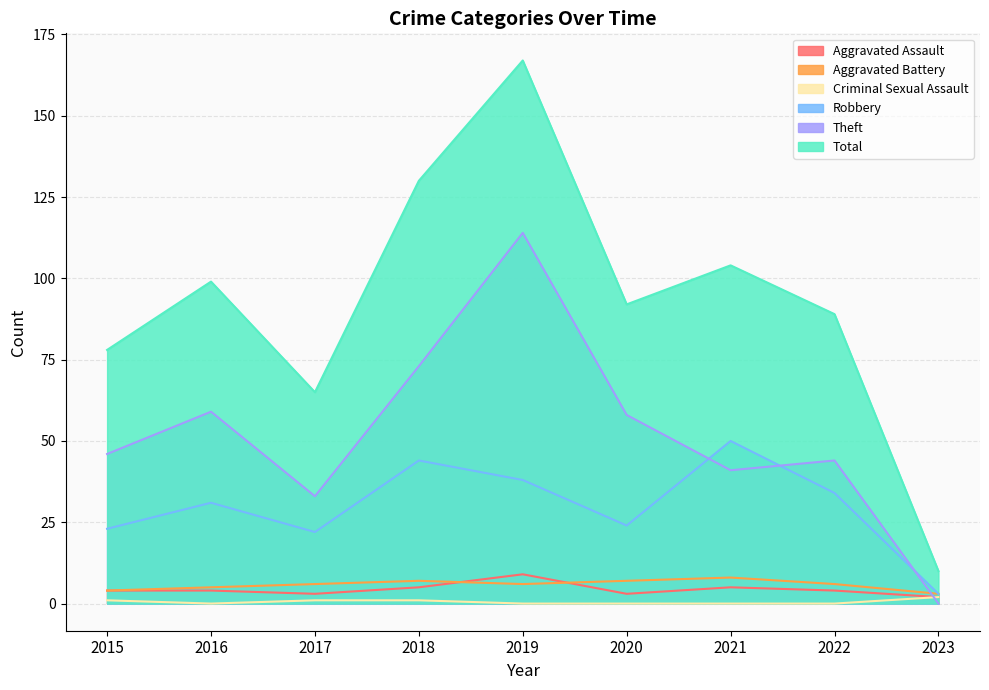

Which series has the largest total across all categories?

Total